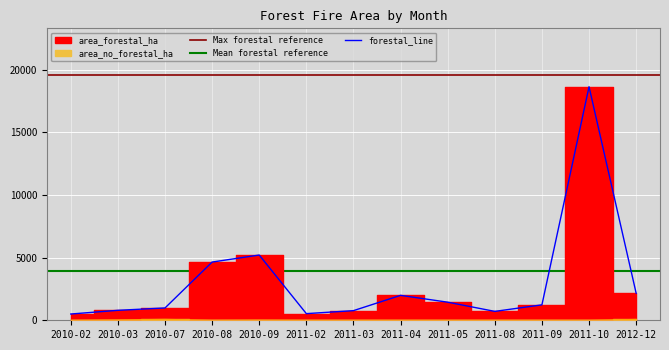

What is the average value of the forestal_line series?

3045.0